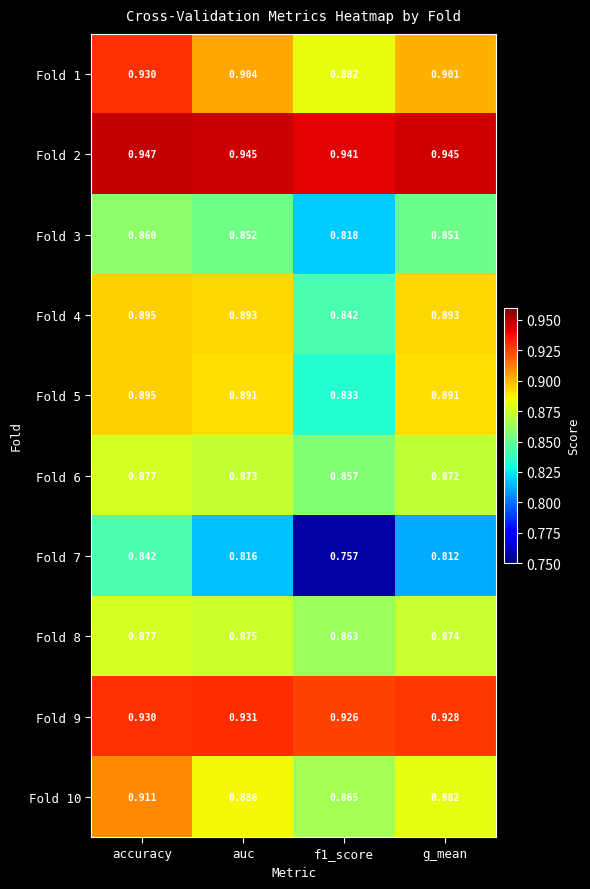

Which label corresponds to the largest value in the chart?

accuracy